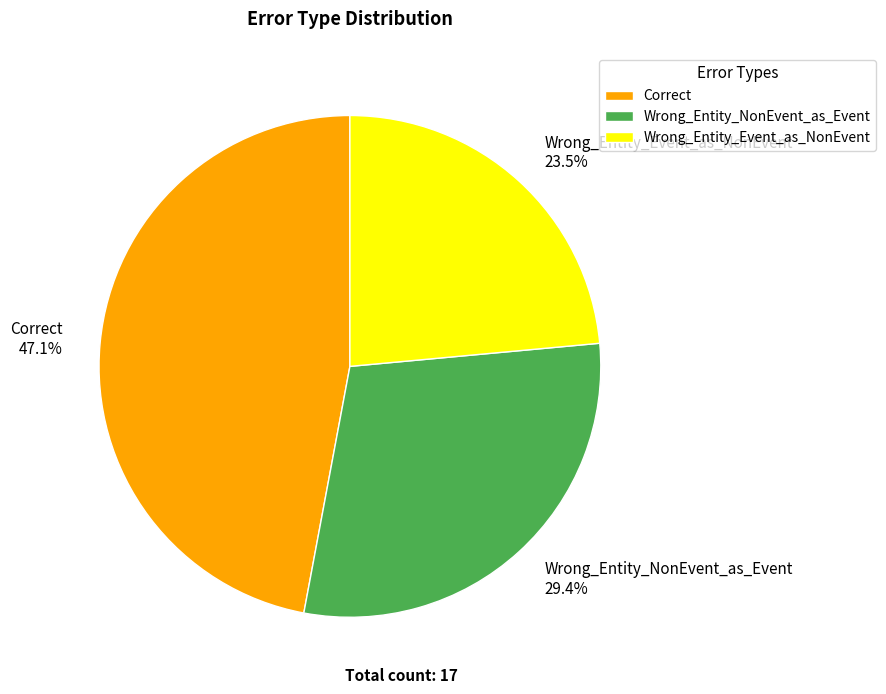

Is the sum of Wrong_Entity_NonEvent_as_Event and Correct greater than half?

Yes